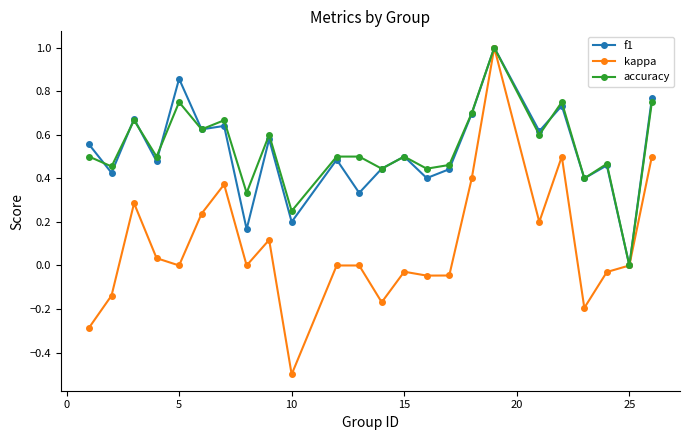

What is the maximum value shown in the chart?

1.0